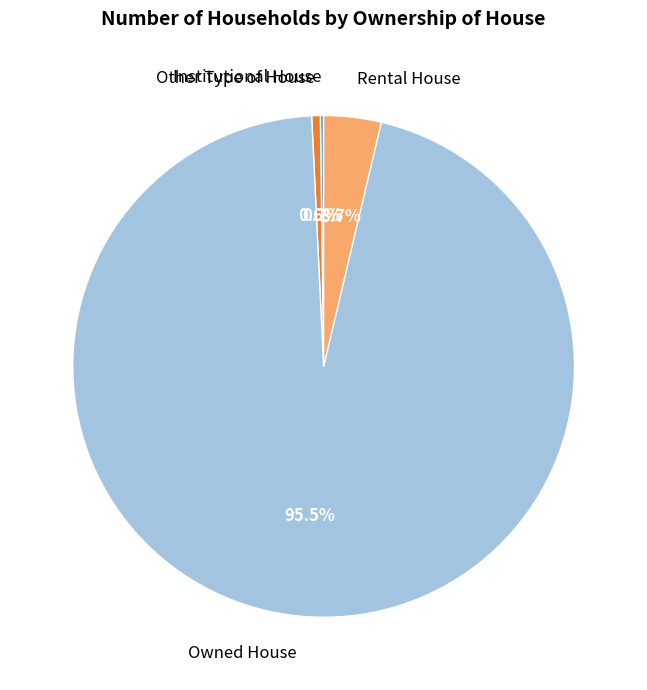

Is Owned House the majority of the pie?

Yes